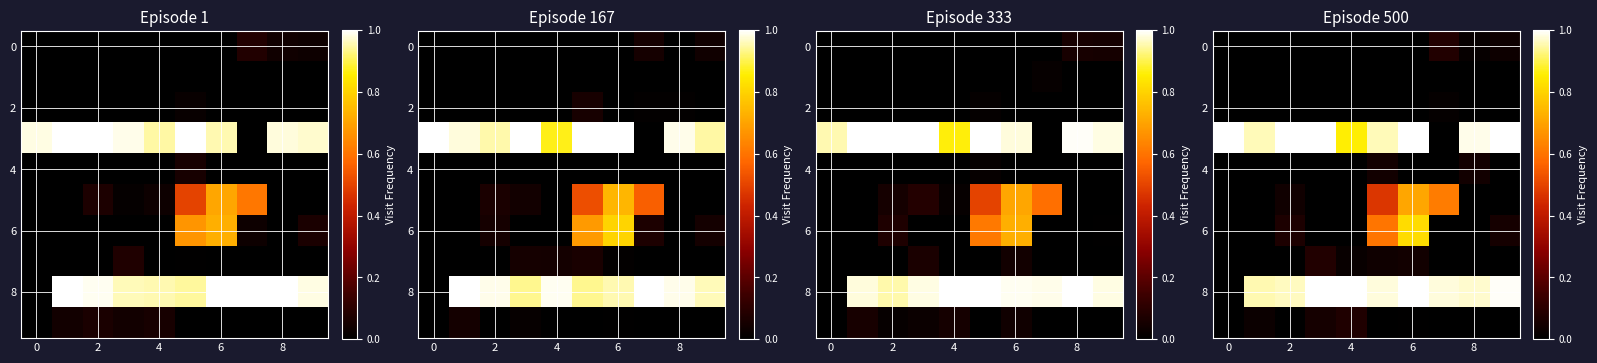

At how many categories does at least one series exceed 0?

10